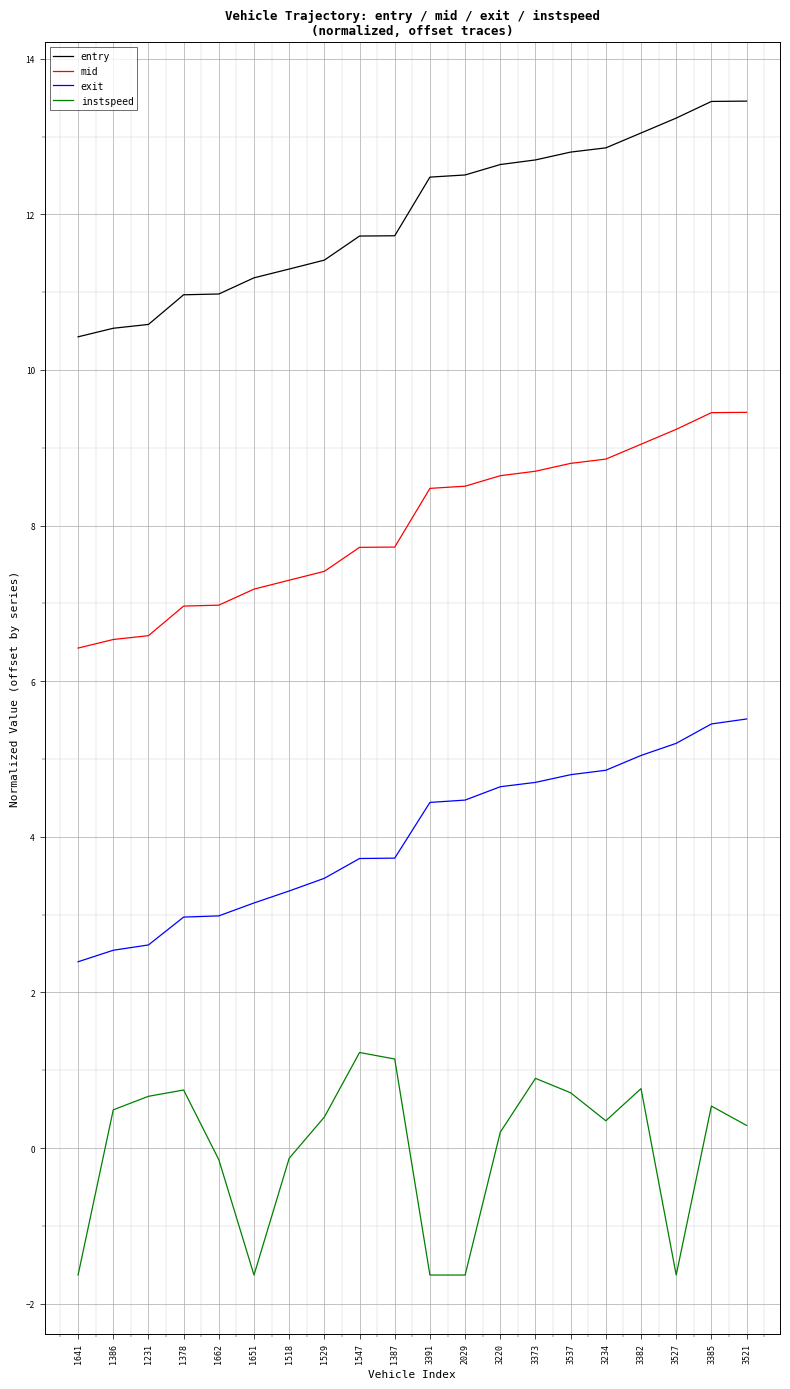

What is the sum of the mid values at 1518 and 1641?

13.7